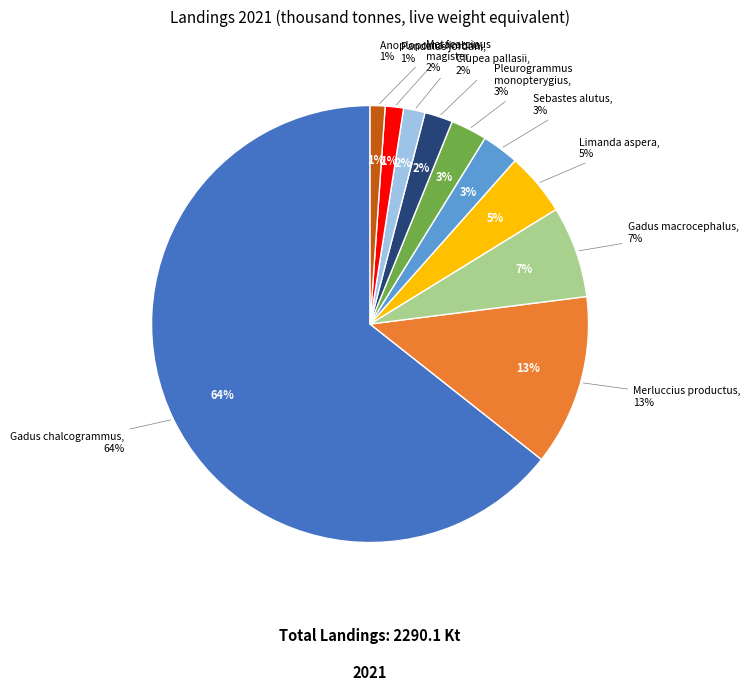

Does Anoplopoma fimbria represent more than half of the total?

No